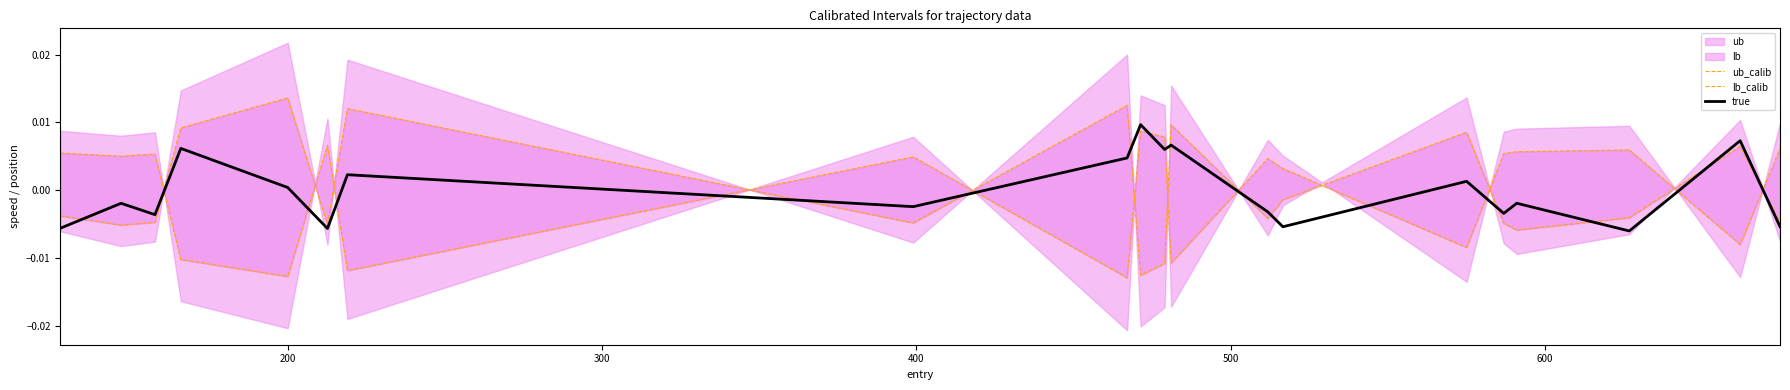

The true series shows -0.0 at 600. True or false?

True